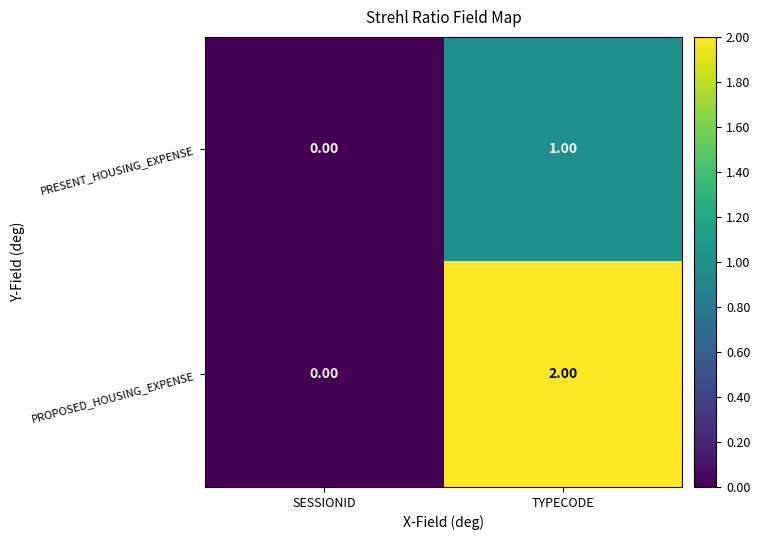

Where is PRESENT_HOUSING_EXPENSE nearest to the value 0?

SESSIONID